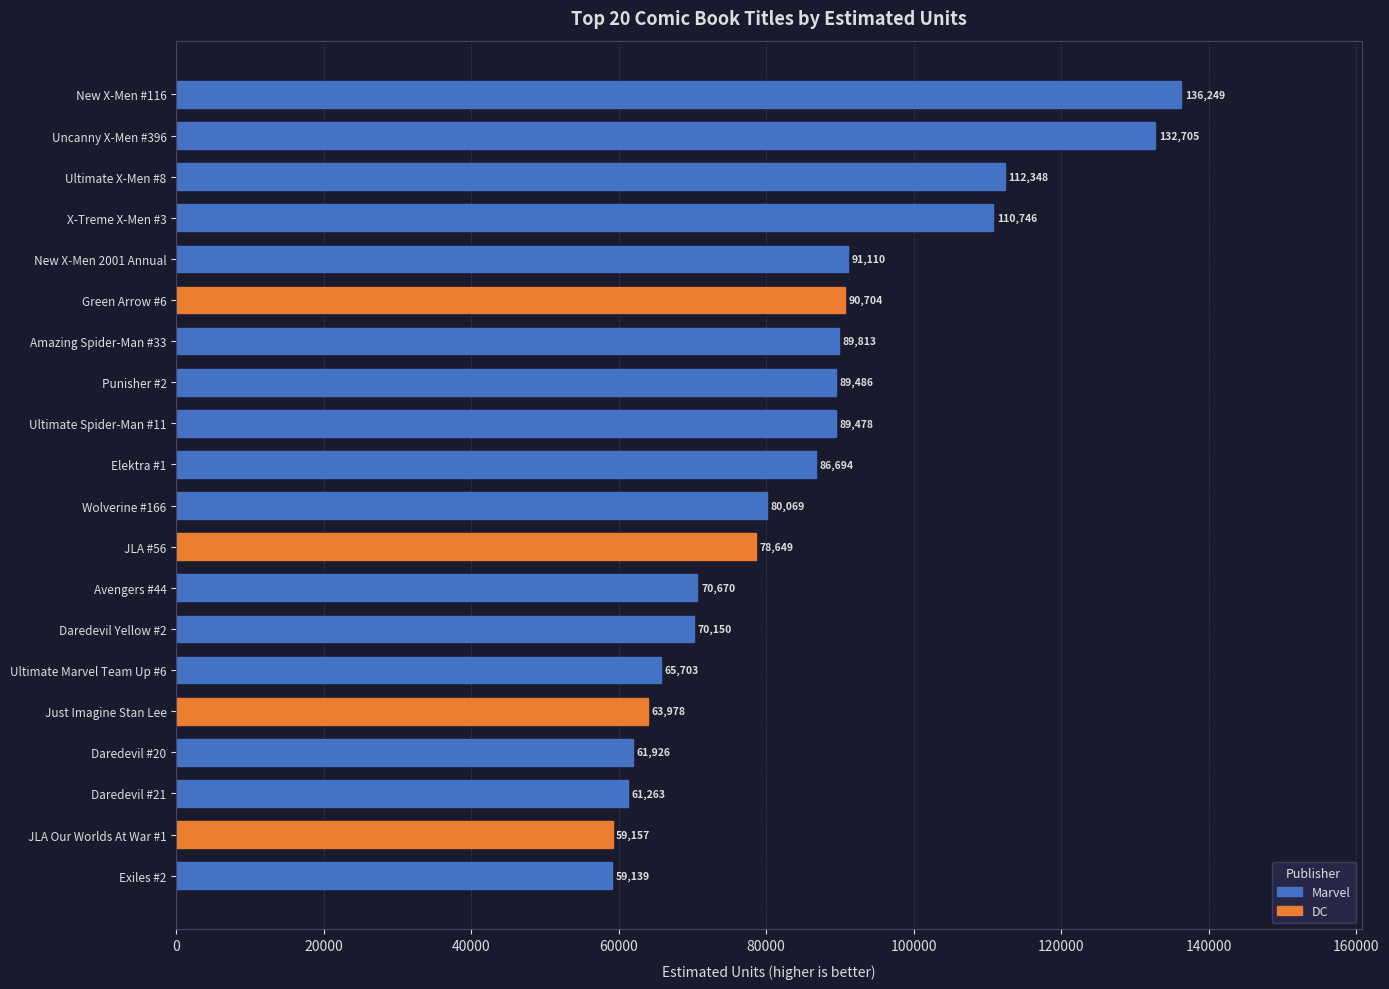

What is the label of the 14th bar from the bottom?

Amazing Spider-Man #33